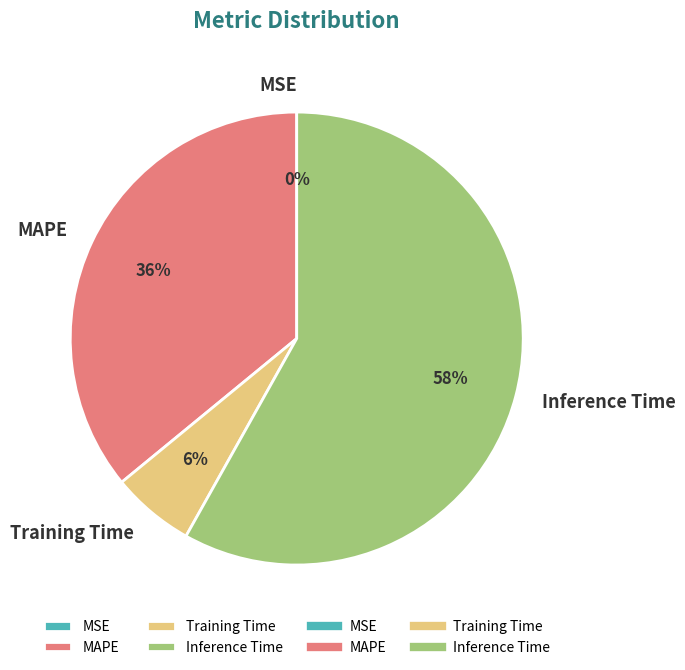

Between MAPE and Training Time, which is larger?

MAPE